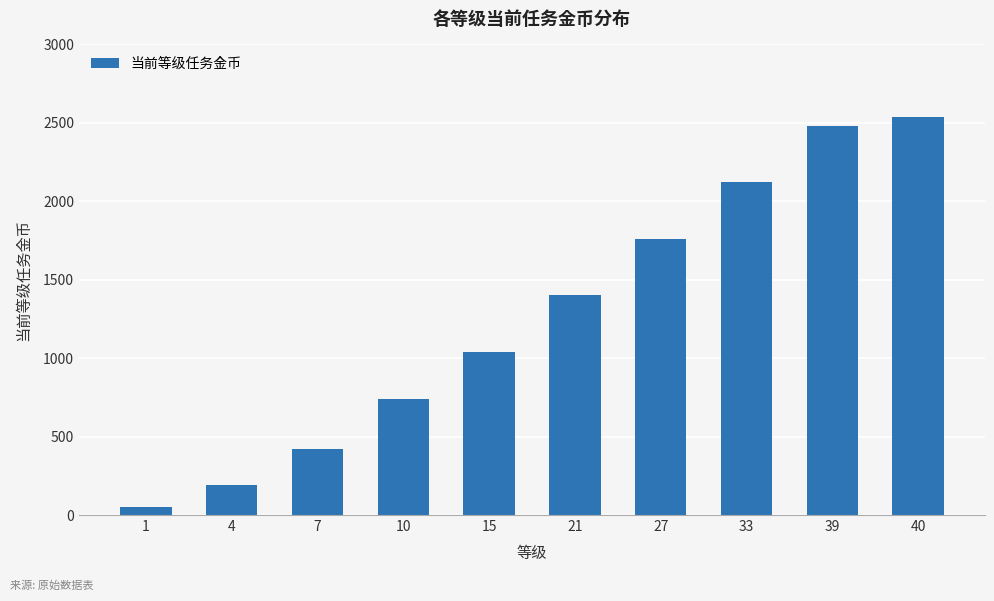

List the labels in order of value, smallest first.

1, 4, 7, 10, 15, 21, 27, 33, 39, 40